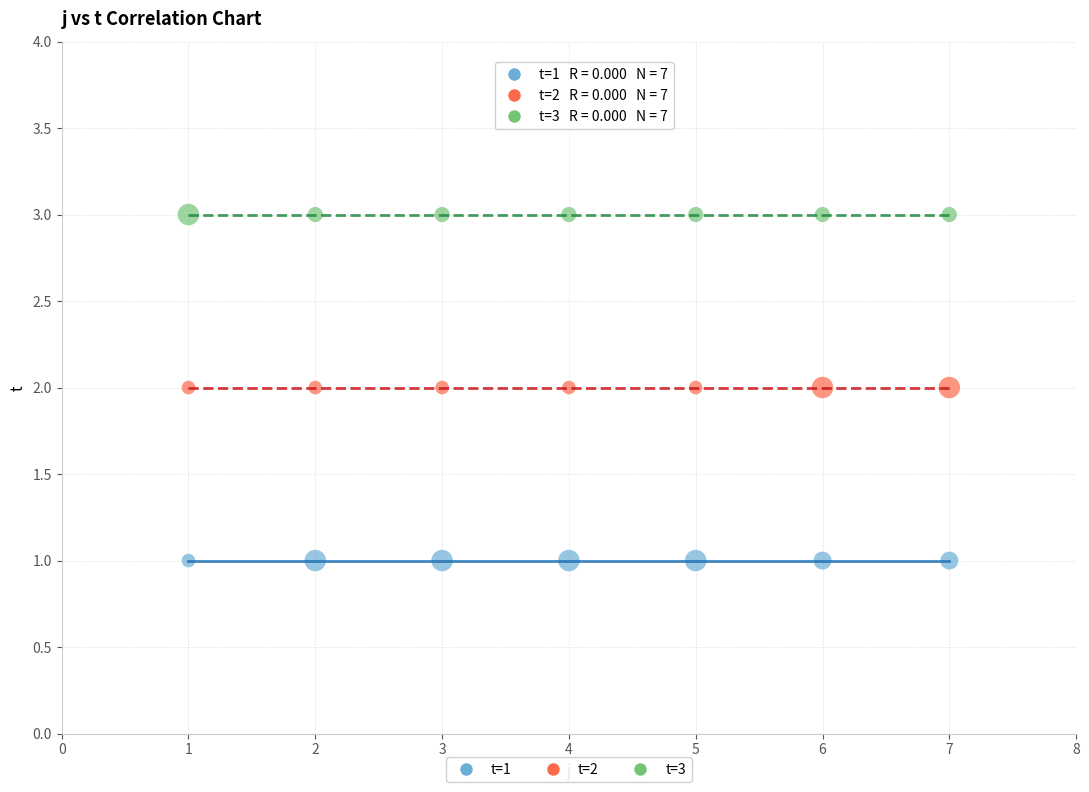

Which series contains the highest Y value?

t=3